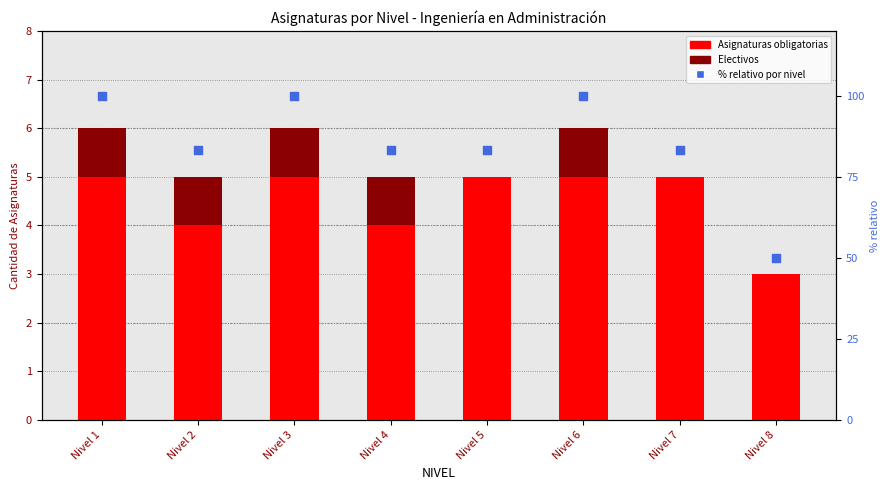

What is the total value across all series at Nivel 4?

88.3